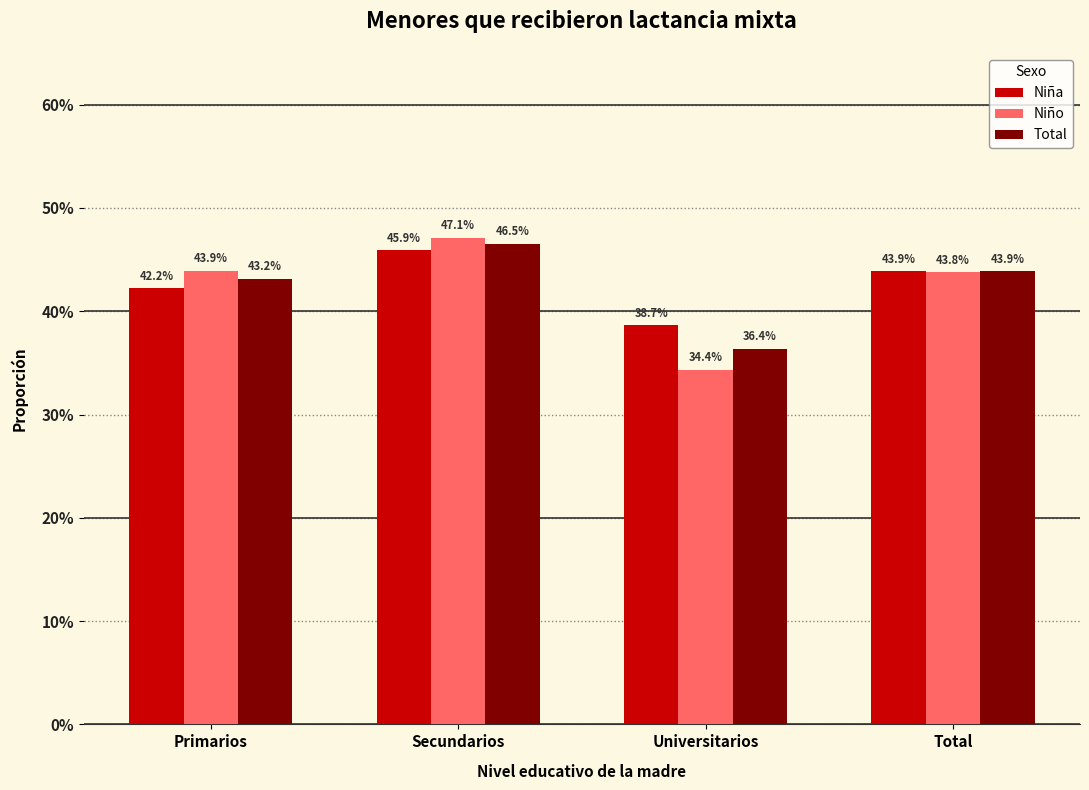

At how many categories does at least one series exceed 0?

4